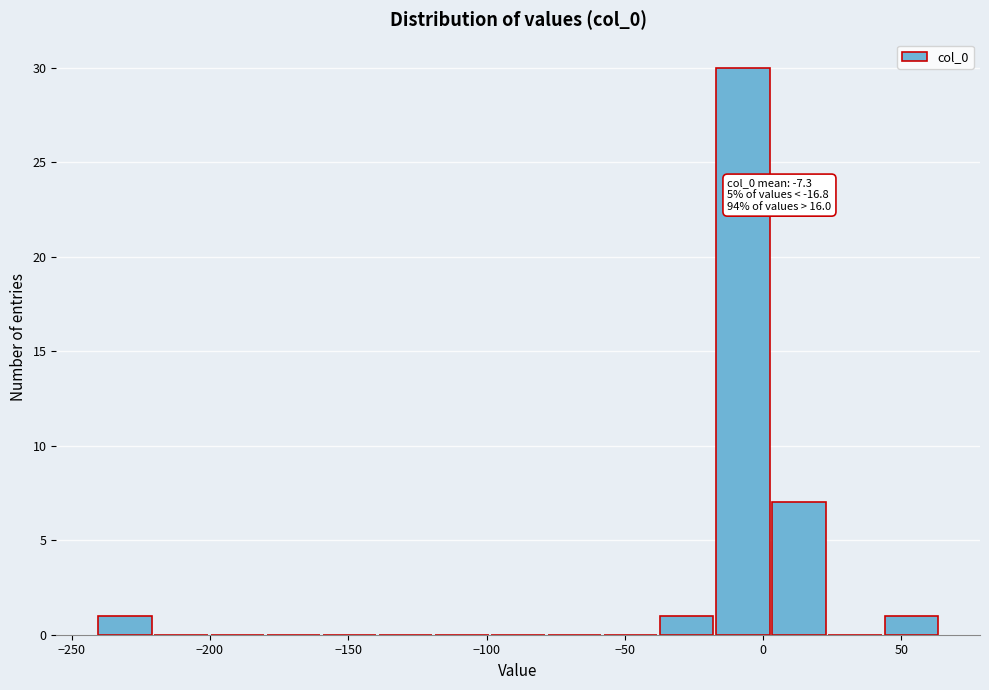

Which range on the x-axis has the tallest bar?

-15 to 5